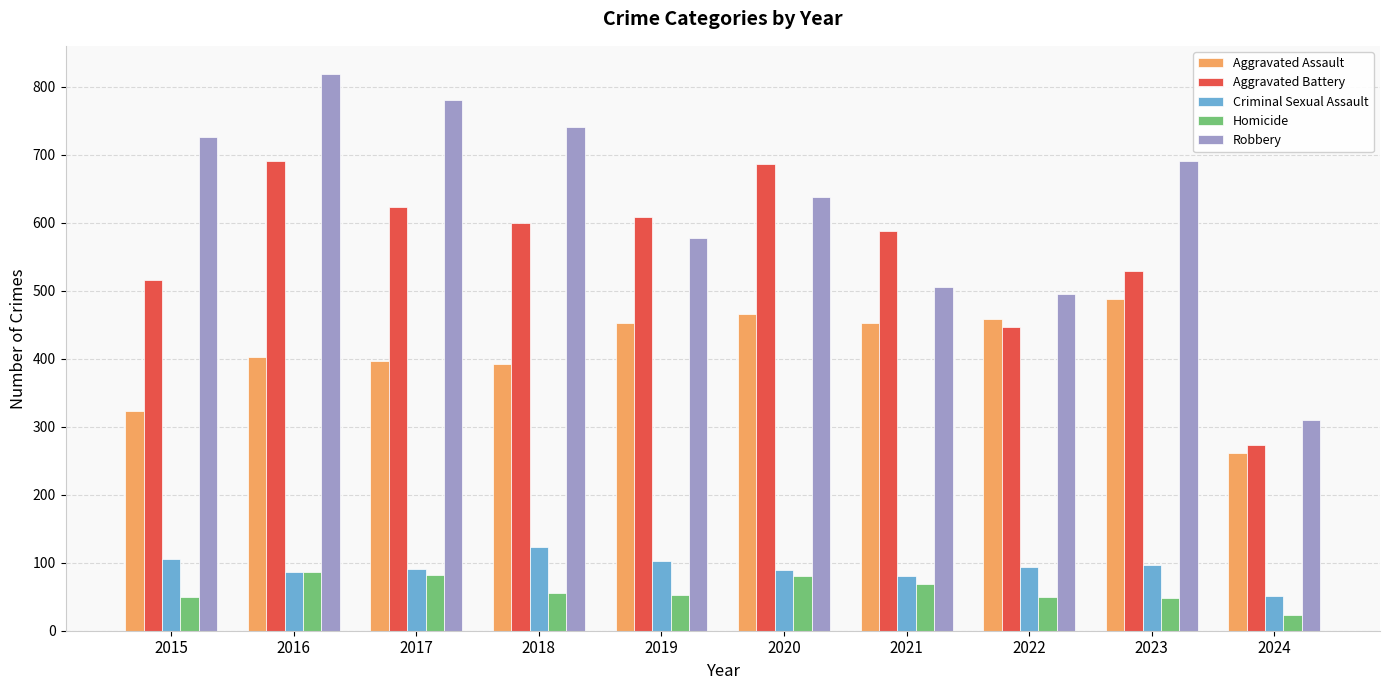

What is the sum of all Robbery values?

6281